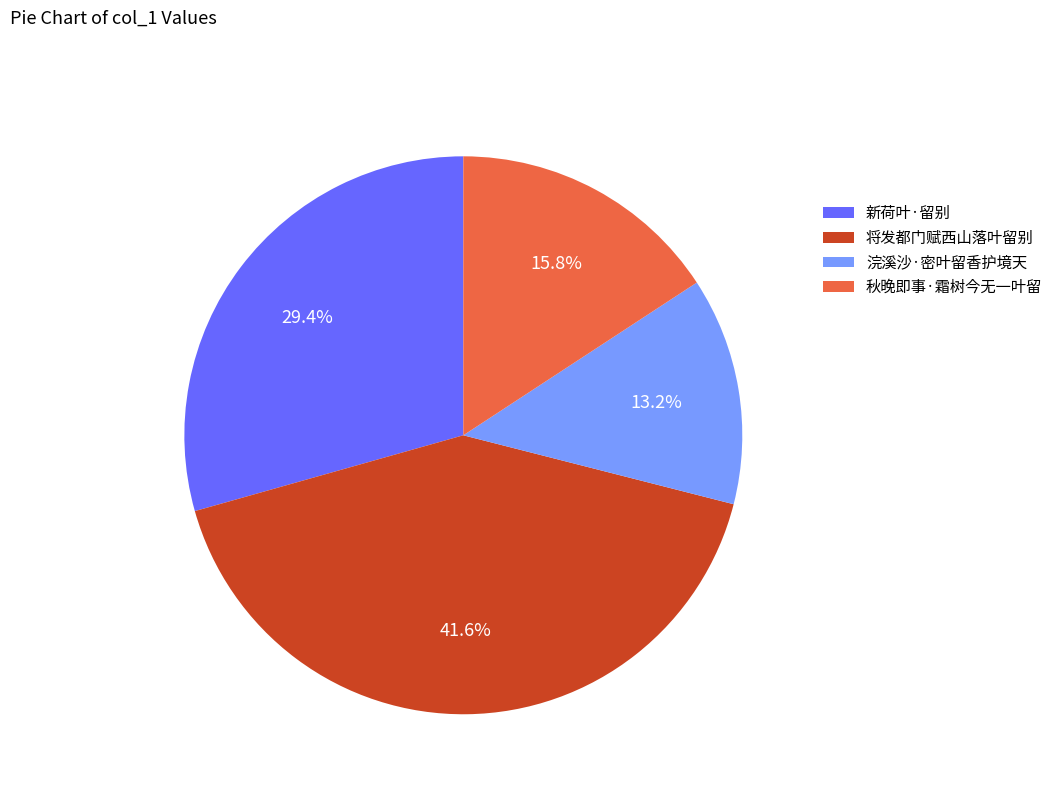

Is there any slice that represents more than half of the pie?

No